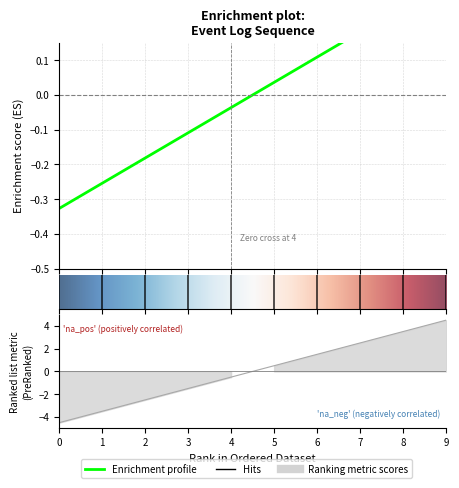

How many positive values are there?

5